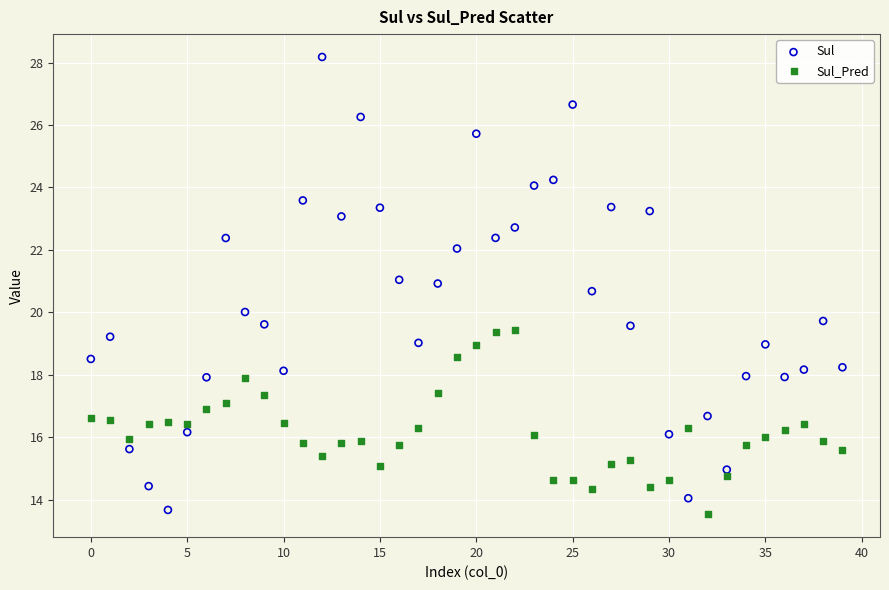

Which series has the widest spread of Y values?

Sul